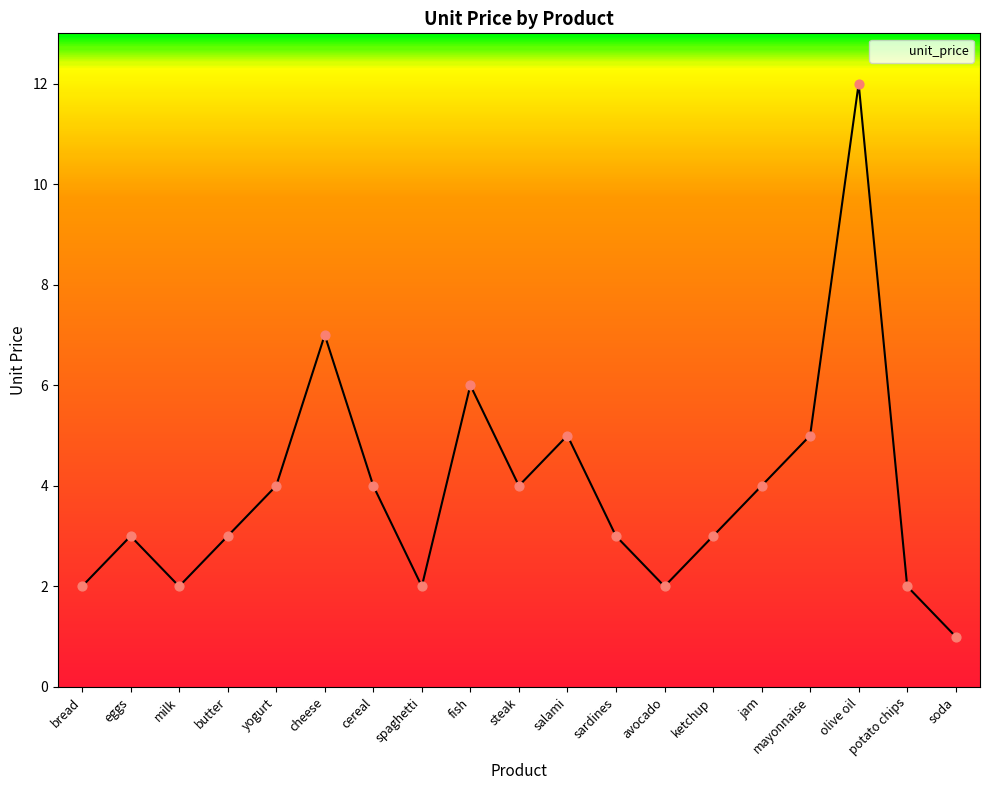

Between spaghetti and fish, which is larger?

fish